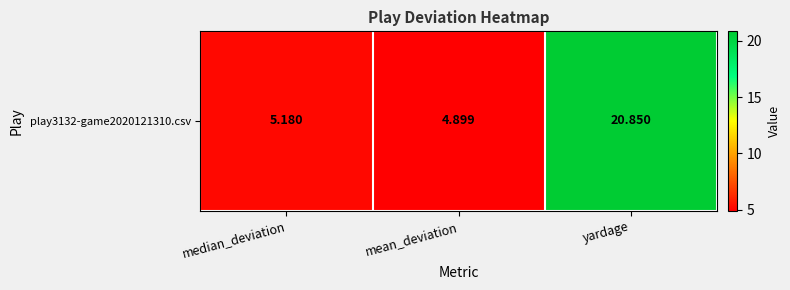

What is the ratio of the value at yardage to the value at mean_deviation?

4.3